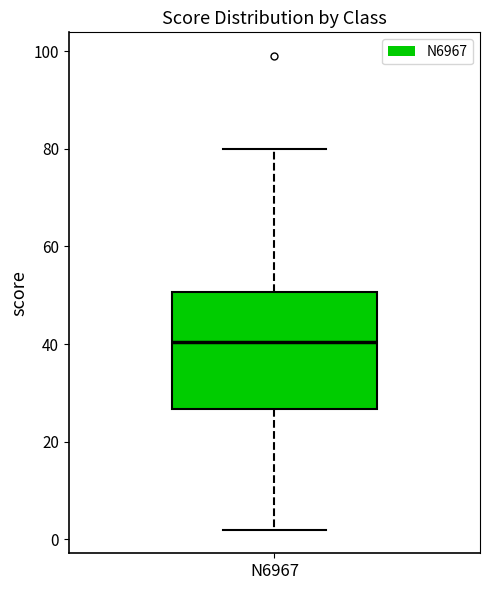

Read this box plot against the y-axis: the position of the median line, the range covered by the box, and the ends of both whiskers. The values are not printed on the chart, so give them approximately, as read against the axis.

median 40, box 26 to 50, whiskers 2 to 80